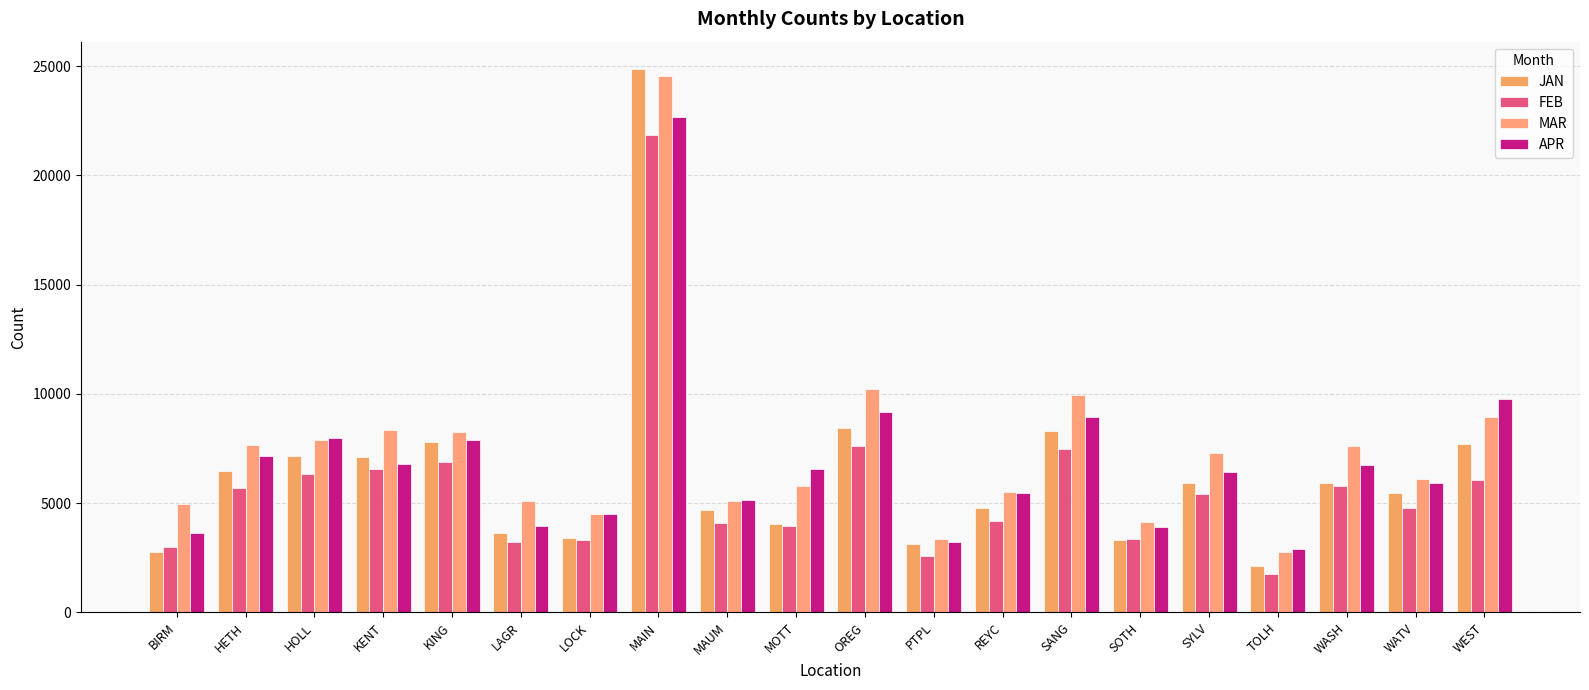

What is the label of the 12th bar from the left?

PTPL